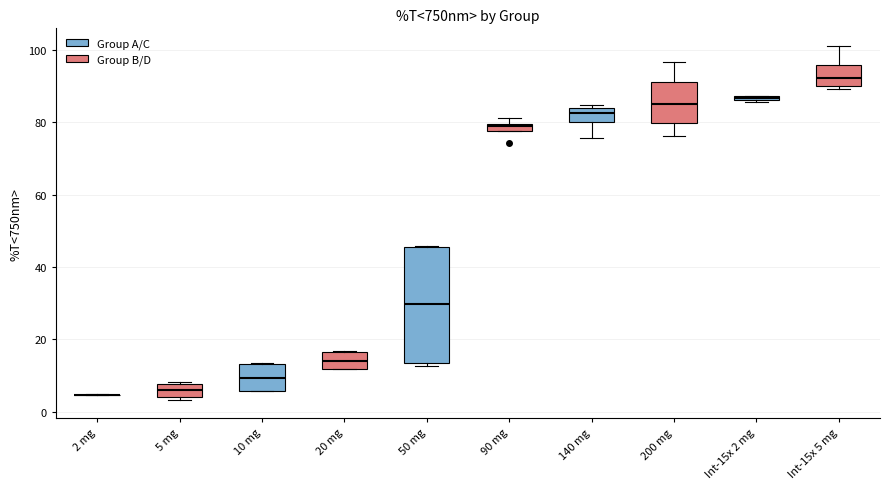

Where is the lower edge of the box for 140 mg on the y-axis? The values are not printed on the chart, so give them approximately, as read against the axis.

80